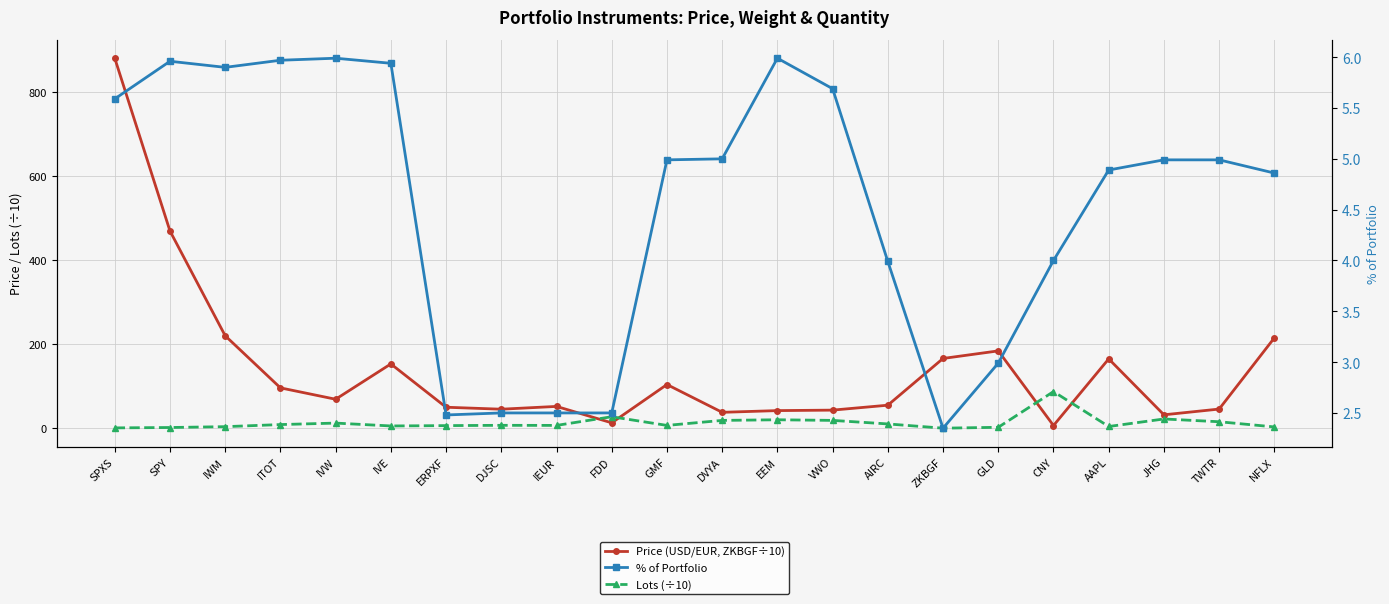

The Lots (÷10) series shows 30.6 at DVYA. True or false?

False